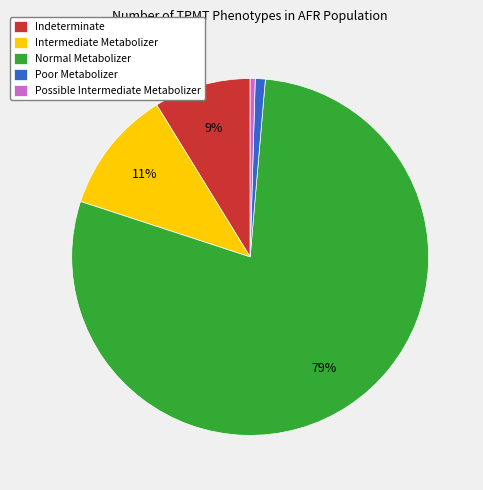

Is Intermediate Metabolizer the majority of the pie?

No